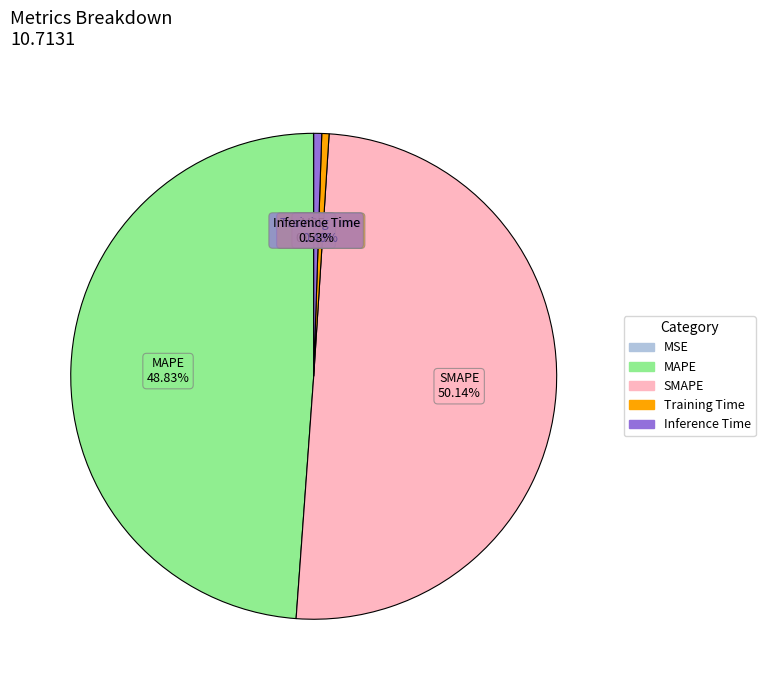

Which category accounts for the majority?

SMAPE